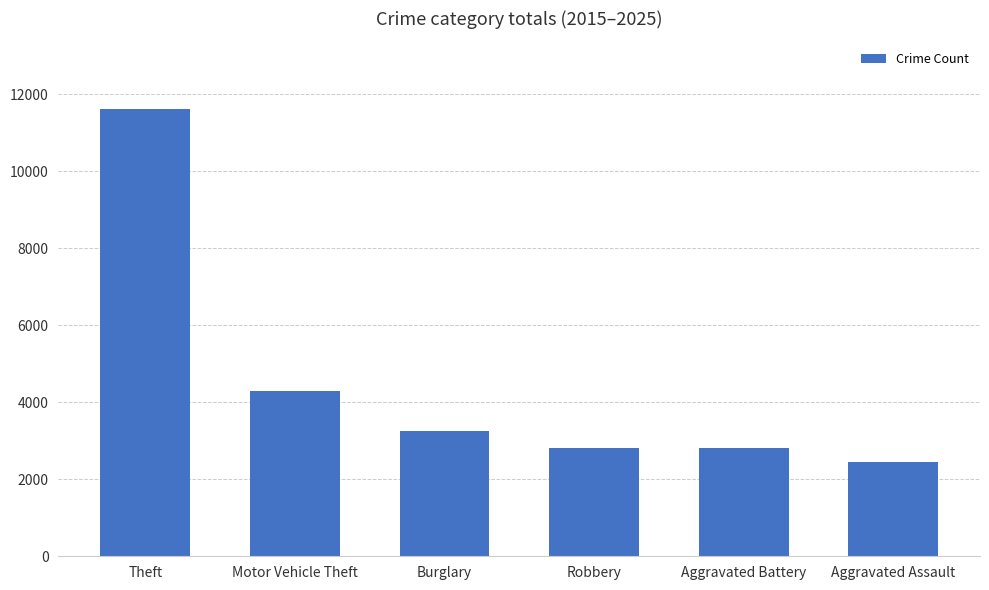

Which label corresponds to the largest value in the chart?

Theft